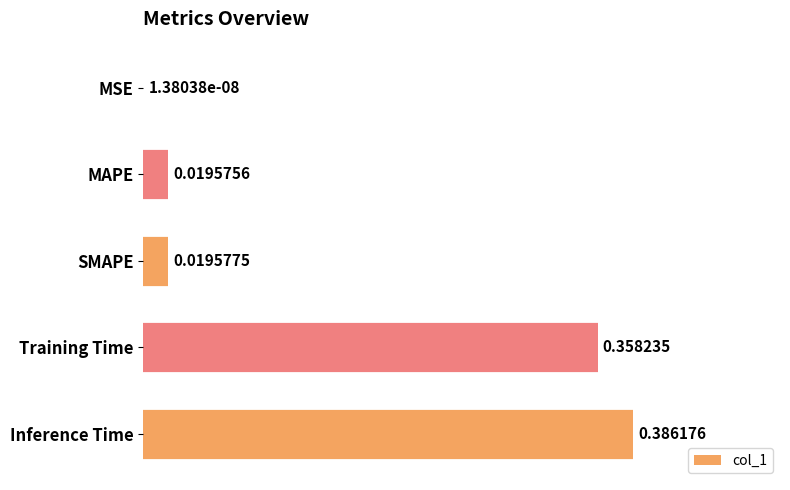

Between SMAPE and Training Time, which is larger?

Training Time